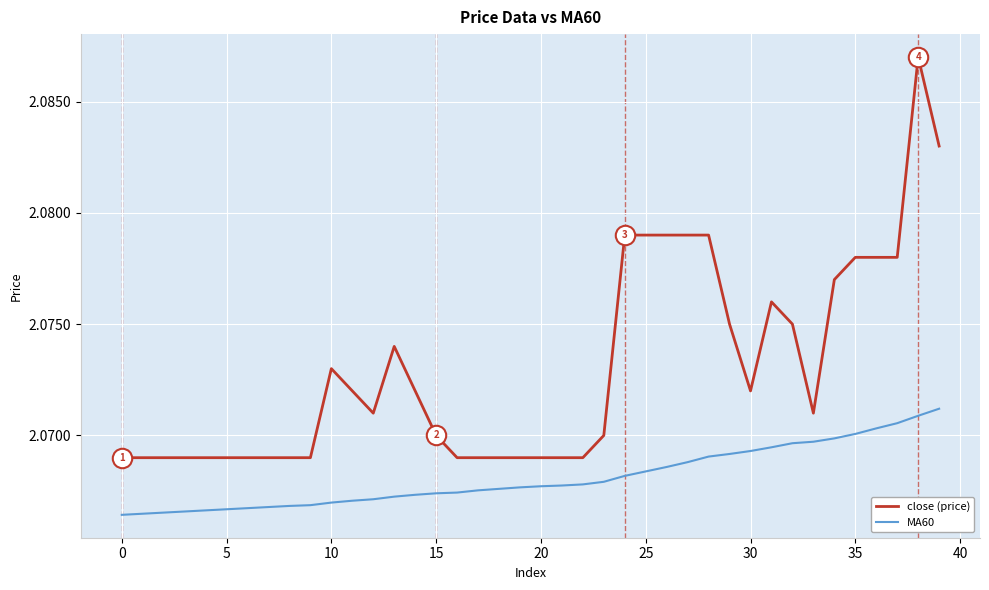

True or false: close (price) and MA60 cross at least once.

False